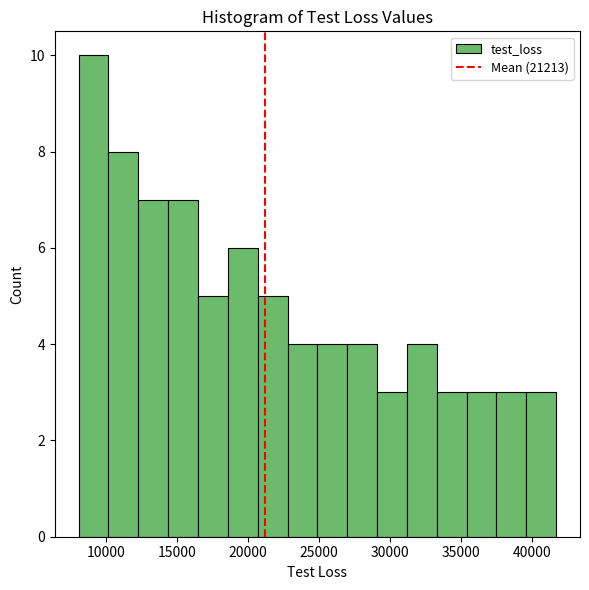

How tall is the bar that spans 31000 to 33500 on the x-axis? Neither the bar edges nor the heights are printed on the chart, so give them approximately, as read against the axes.

4